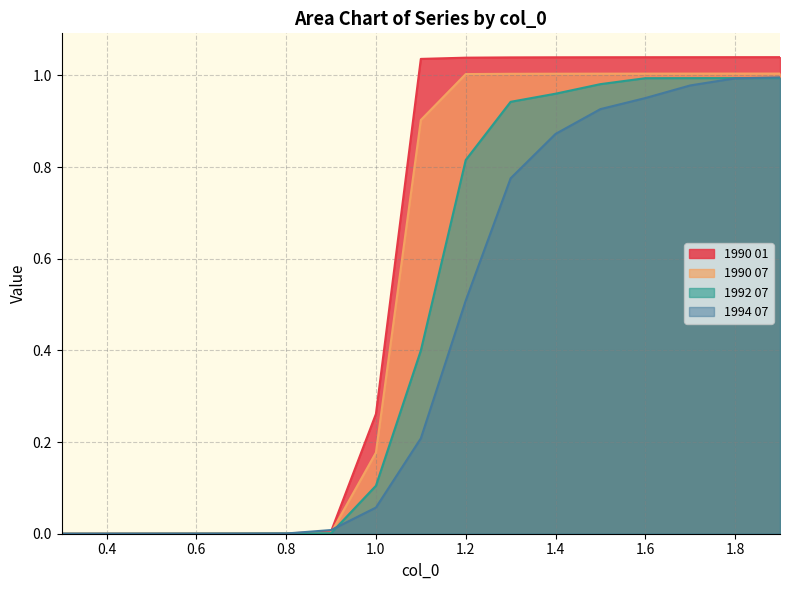

How many categories are shown in the chart?

17